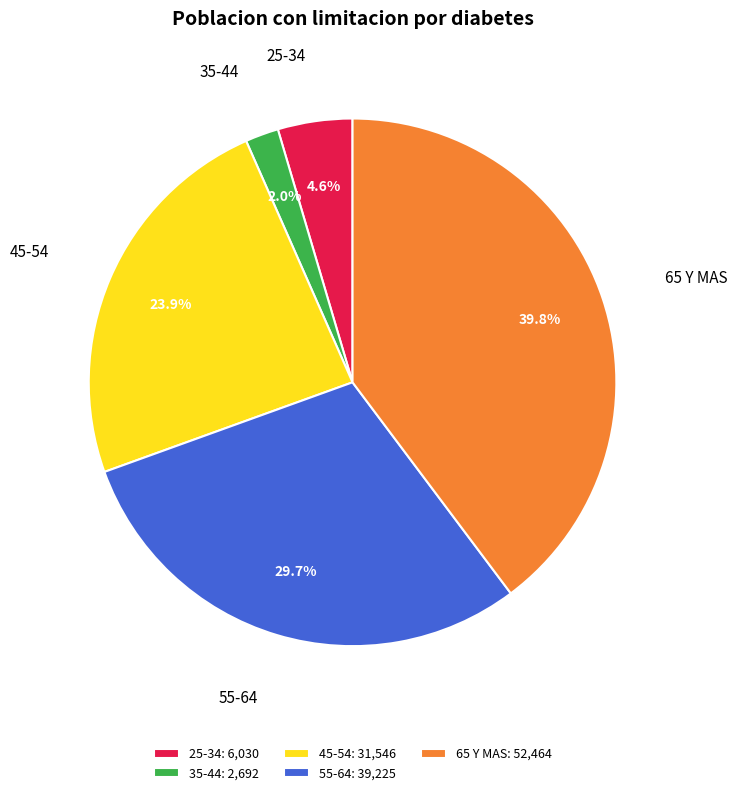

Which has a higher value, 65 Y MAS or 45-54?

65 Y MAS